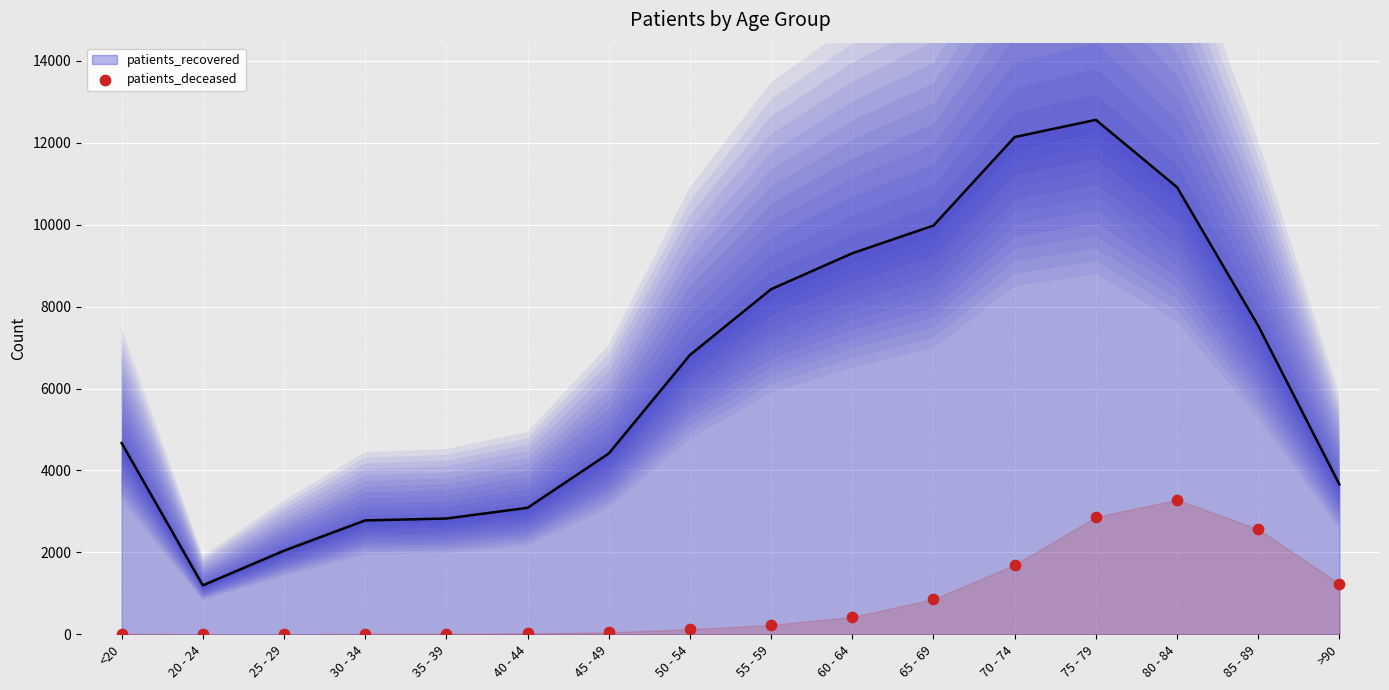

What are all the series names shown in the legend?

patients_recovered, patients_deceased